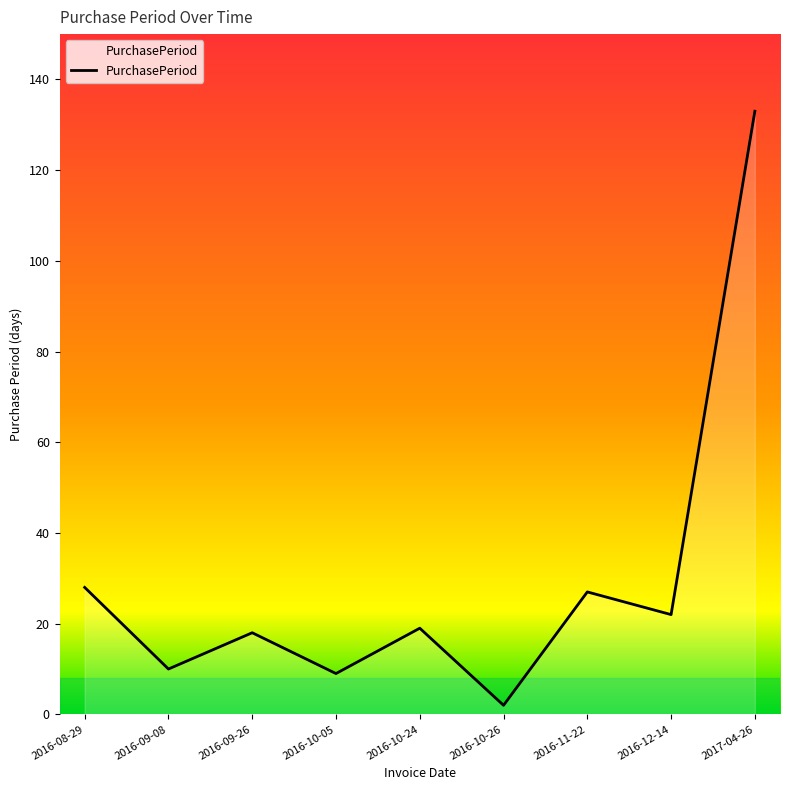

What position from the right is 2016-10-05?

6